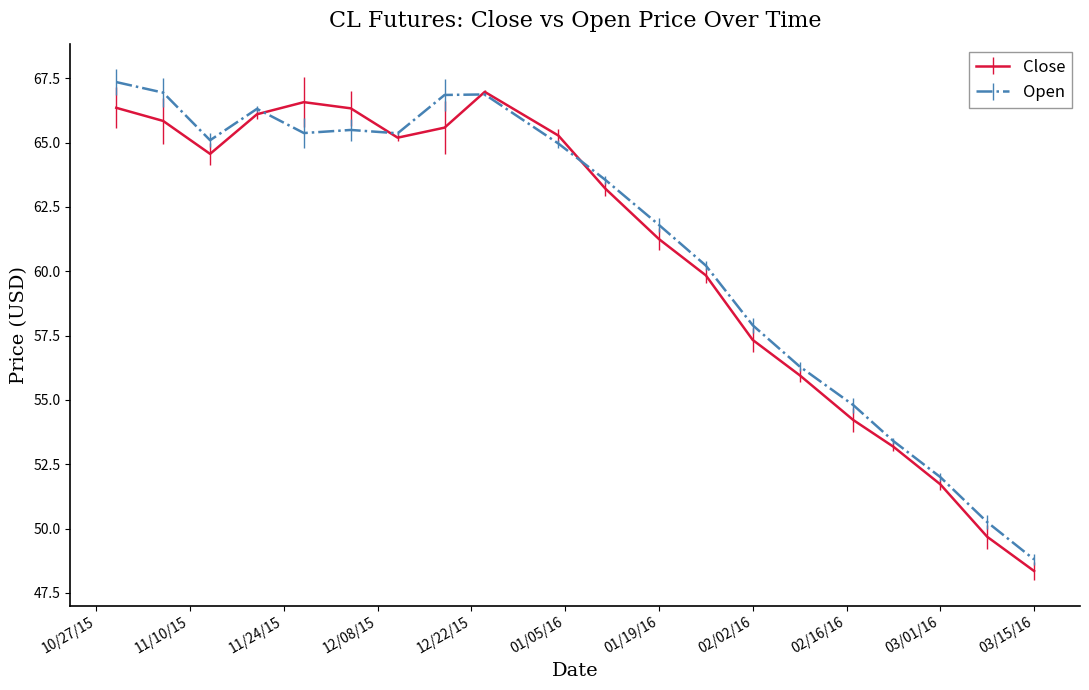

What is the value of the Open point at the 15th from the left?

56.3